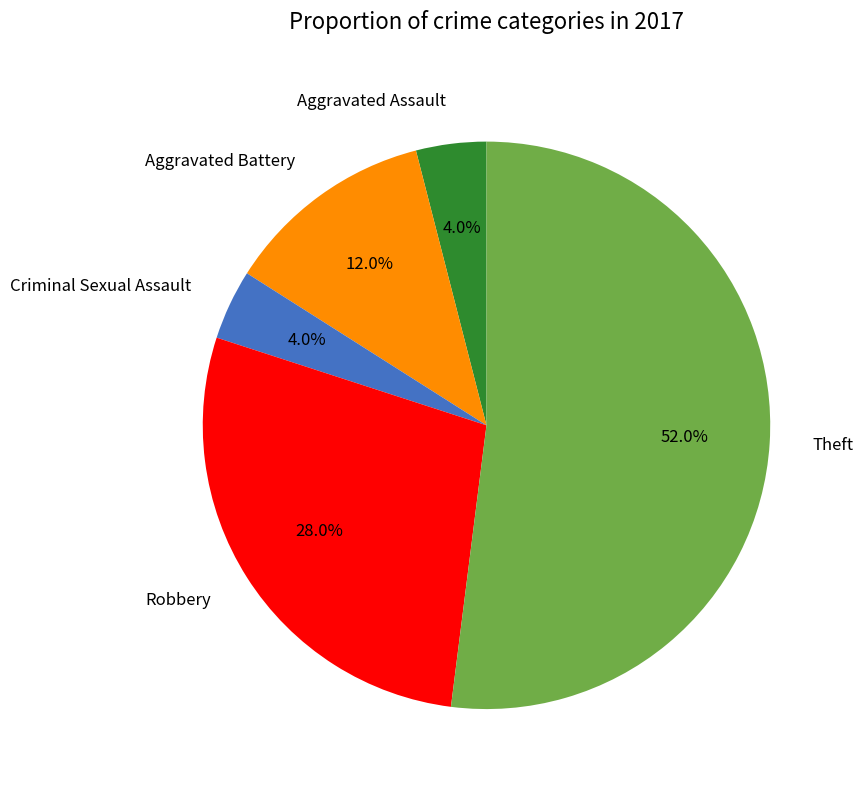

What percentage is the Criminal Sexual Assault slice, to the nearest percent?

4%